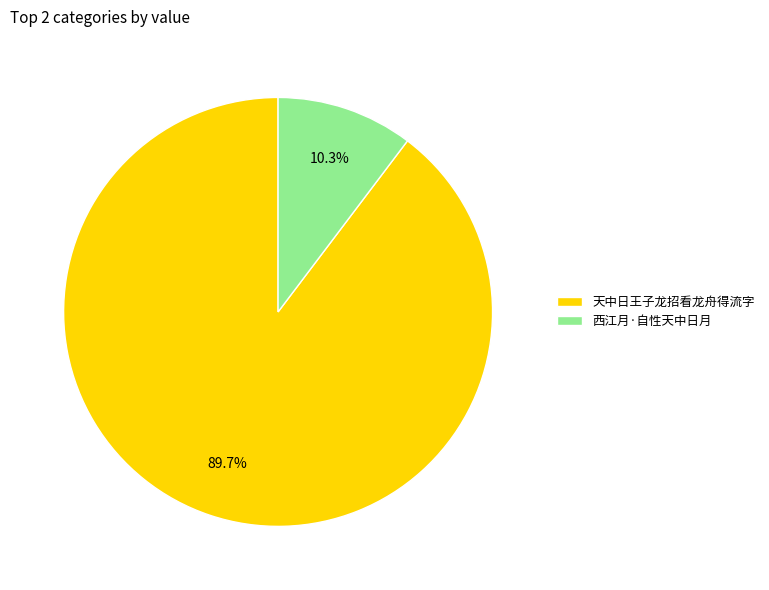

Rank the categories by value from highest to lowest.

天中日王子龙招看龙舟得流字, 西江月·自性天中日月